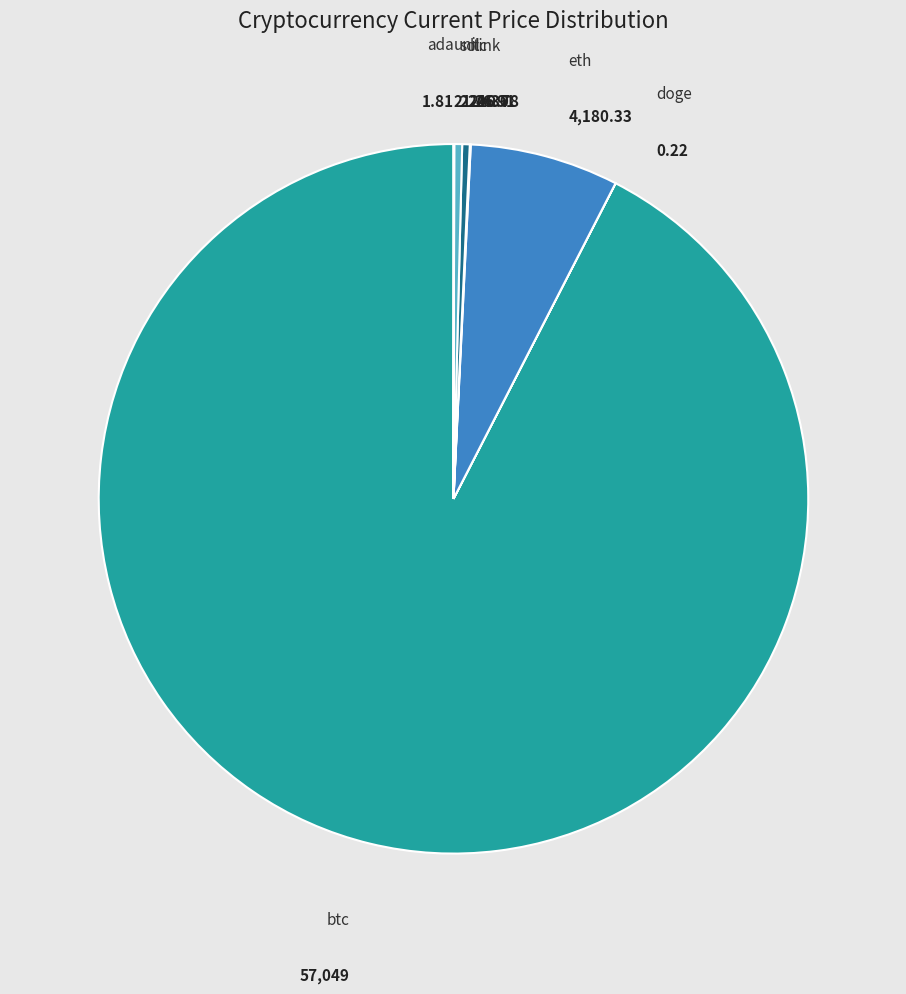

Between btc and eth, which is larger?

btc